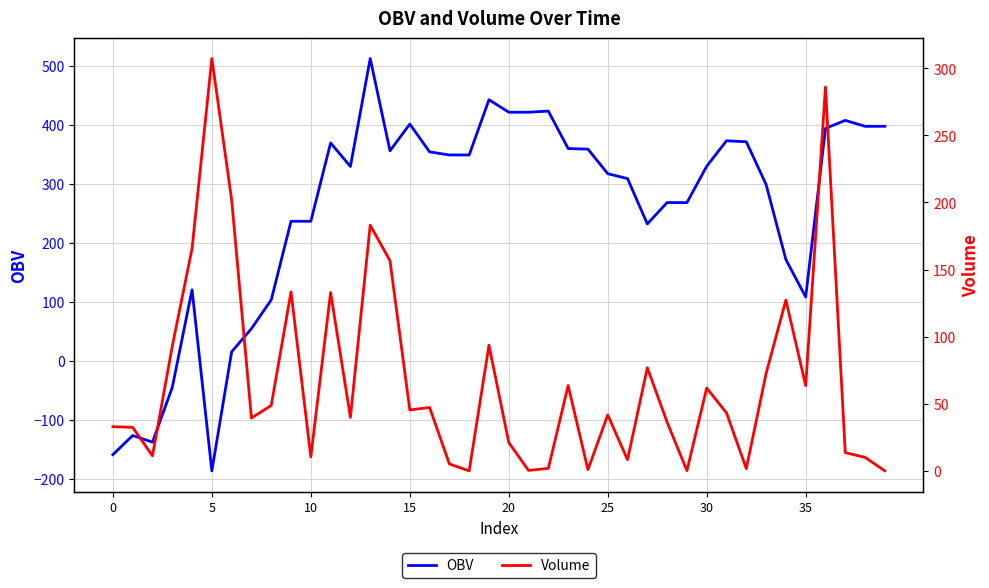

The Volume series shows 132.9 at 11. True or false?

True